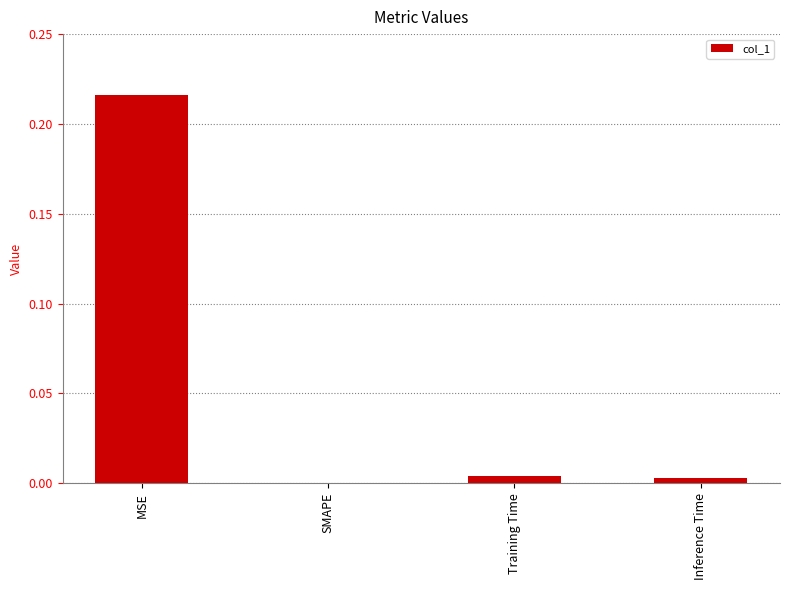

Which category has the highest value across all series?

MSE